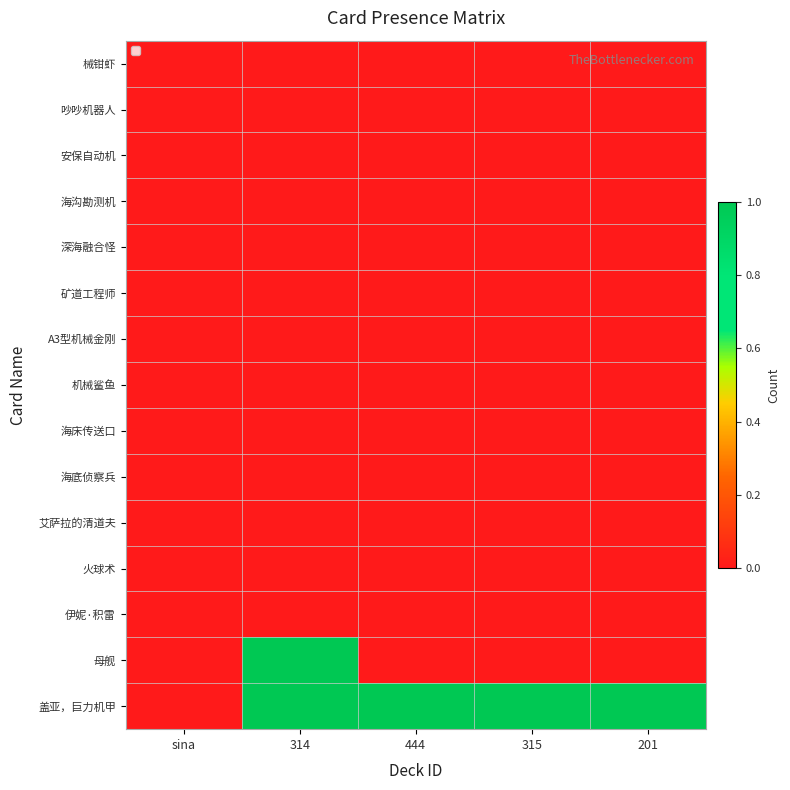

Rank the series by their maximum value, from lowest to highest.

械钳虾, 吵吵机器人, 安保自动机, 海沟勘测机, 深海融合怪, 矿道工程师, A3型机械金刚, 机械鲨鱼, 海床传送口, 海底侦察兵, 艾萨拉的清道夫, 火球术, 伊妮·积雷, 母舰, 盖亚，巨力机甲